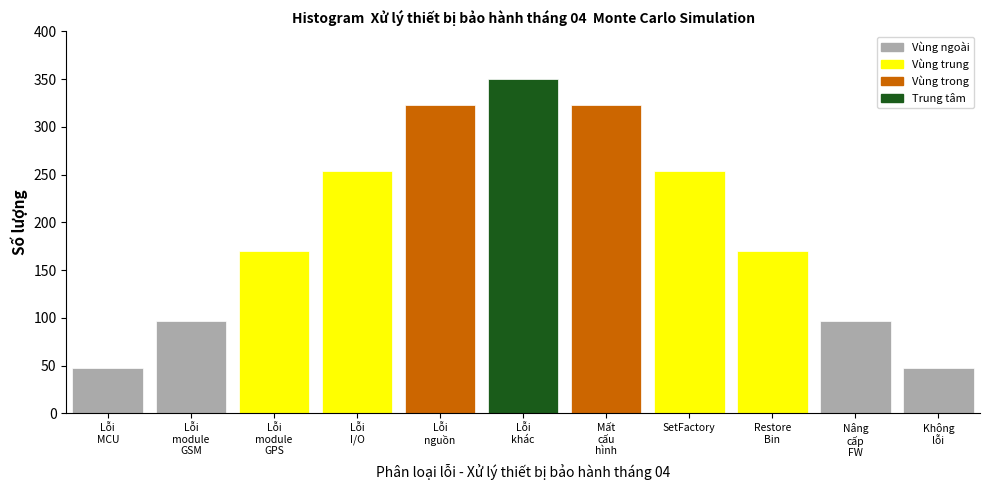

Reading left to right, extract all data points from this chart.

47	97	170	254	323	350	323	254	170	97	47